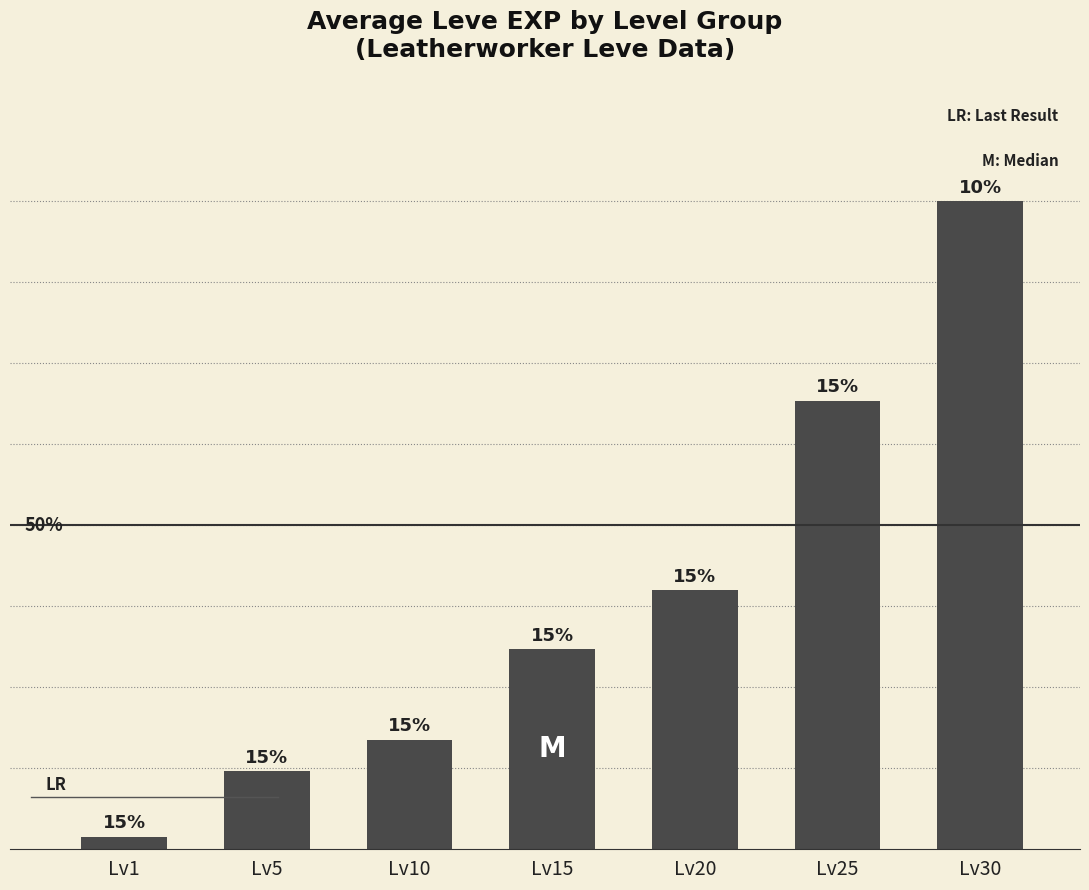

What is the value of the 4th bar from the left?

13510.0